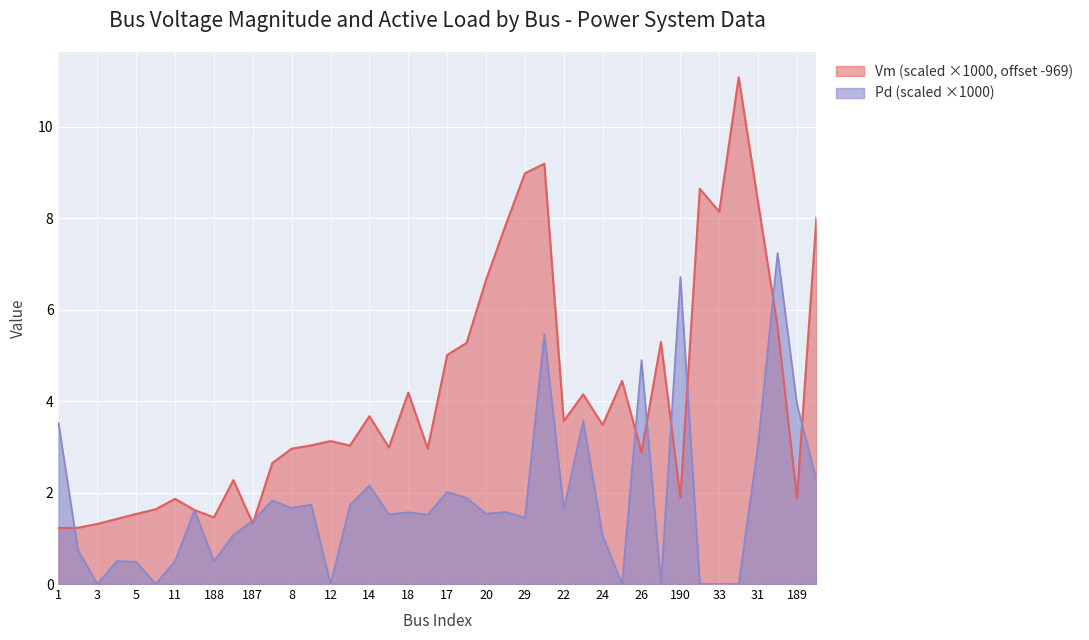

Rank the categories by Vm value from lowest to highest.

1, 2, 3, 187, 4, 188, 5, 183, 6, 11, 189, 190, 9, 7, 26, 8, 16, 15, 13, 10, 12, 24, 22, 14, 23, 18, 25, 17, 19, 28, 47, 20, 21, 40, 33, 31, 27, 29, 35, 34